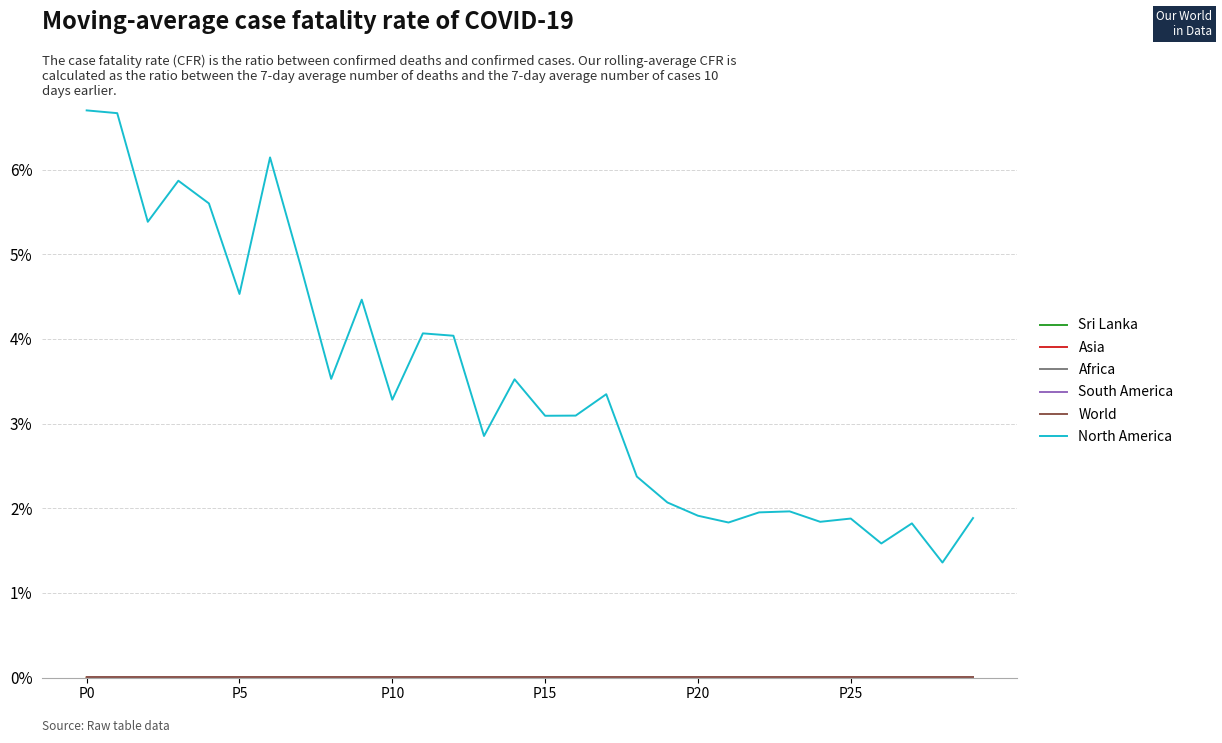

Which series has the largest total across all categories?

North America